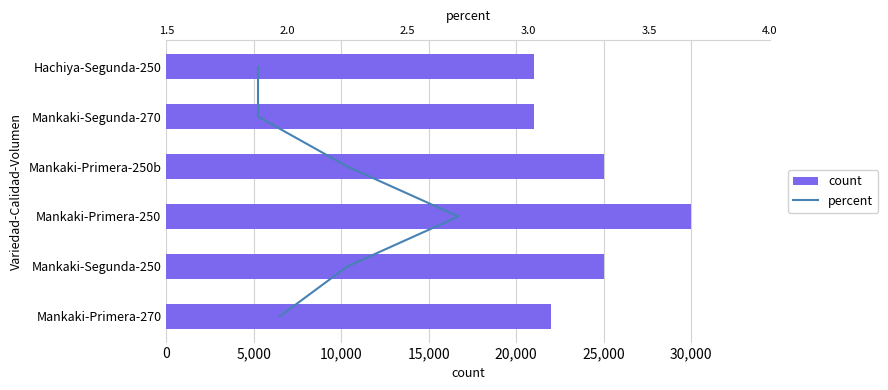

The value of count at Mankaki-Segunda-250 is 25000. True or false?

True